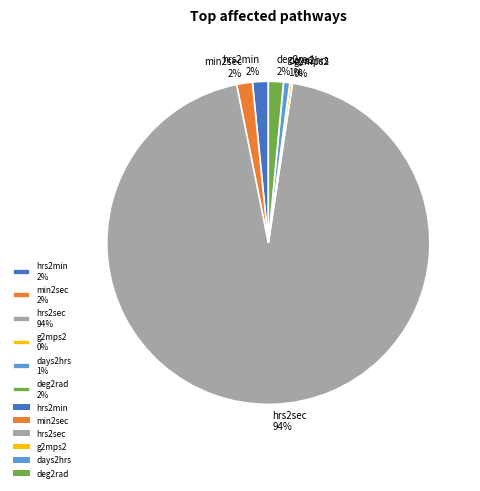

The hrs2sec slice represents 85% of the pie. True or false?

False